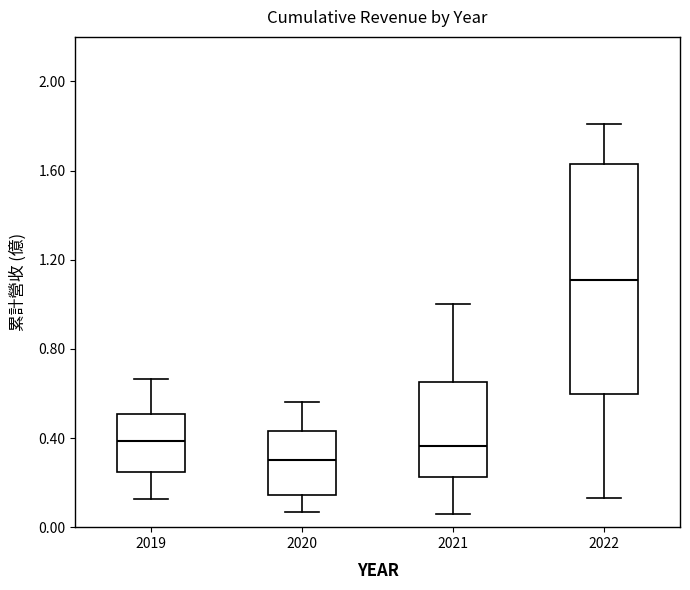

Where does the lower whisker of the box at x = 2019 end on the y-axis? The values are not printed on the chart, so give them approximately, as read against the axis.

0.15